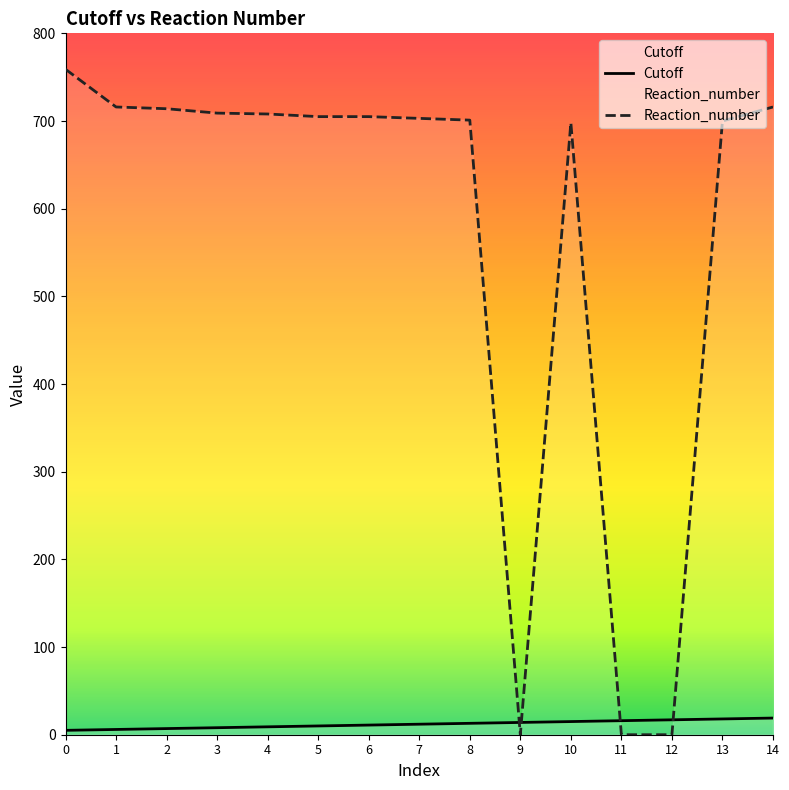

After their last crossing, which series has the higher values: Cutoff or Reaction_number?

Reaction_number